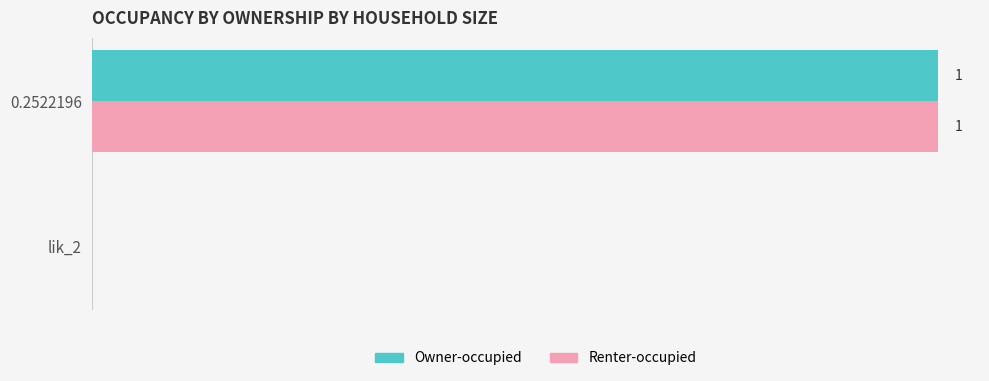

At which label is Renter-occupied closest to 0?

lik_2